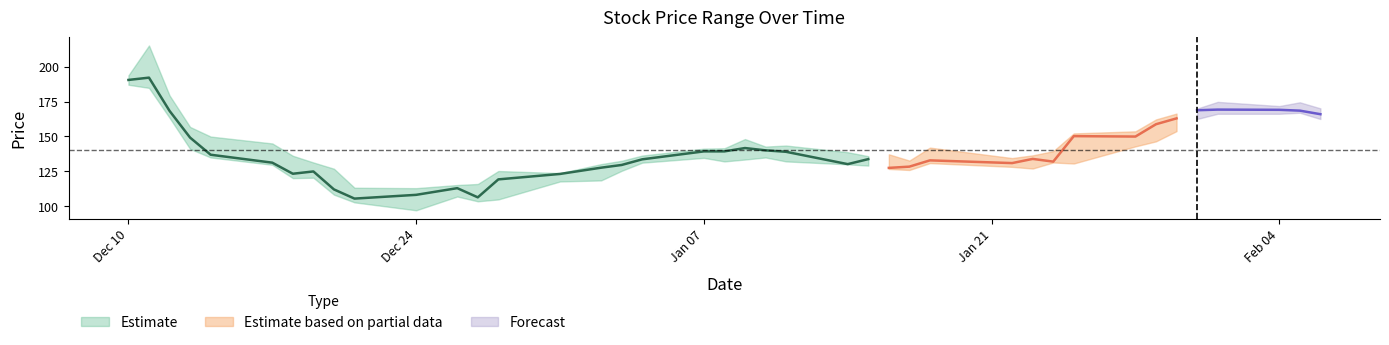

At which category does high reach its first local valley?

10